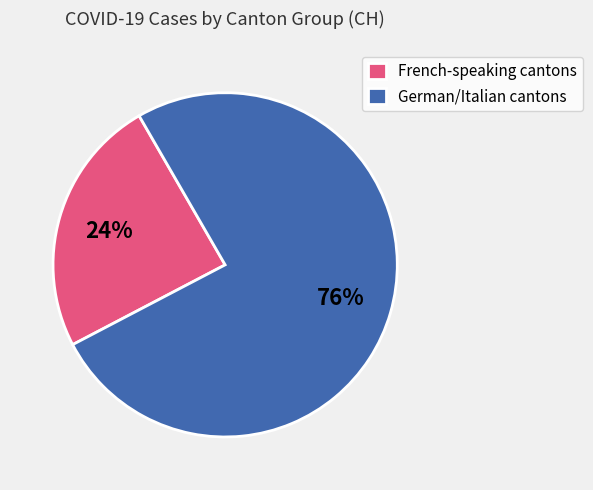

To the nearest percent, what is the average slice percentage?

50%